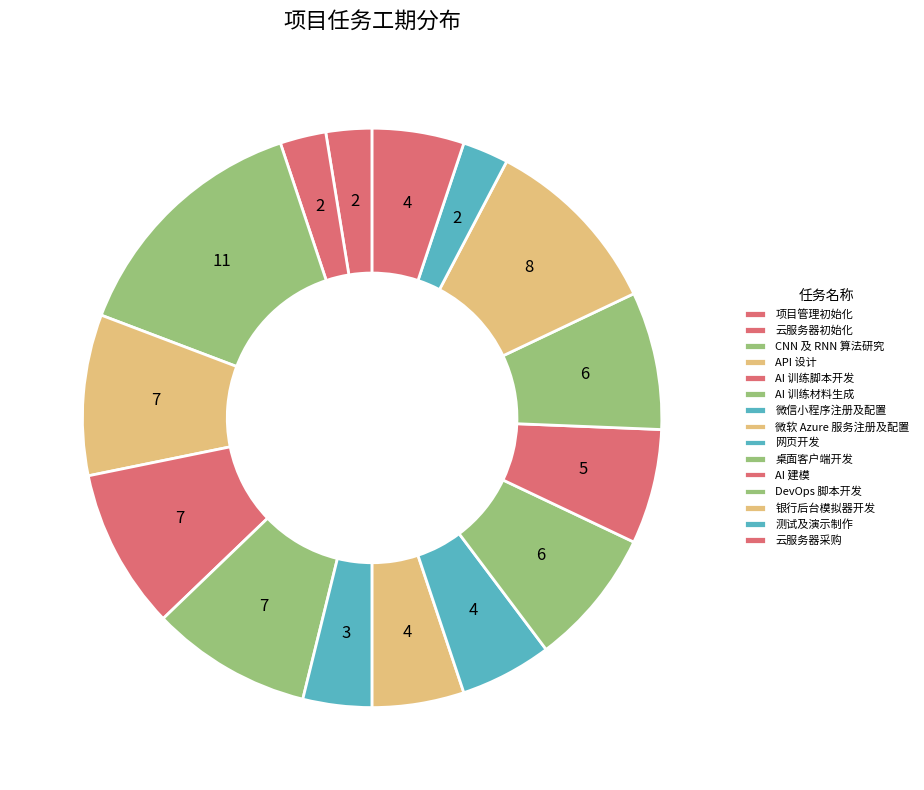

Approximately how many times larger is the value at 云服务器采购 compared to CNN 及 RNN 算法研究?

0.4